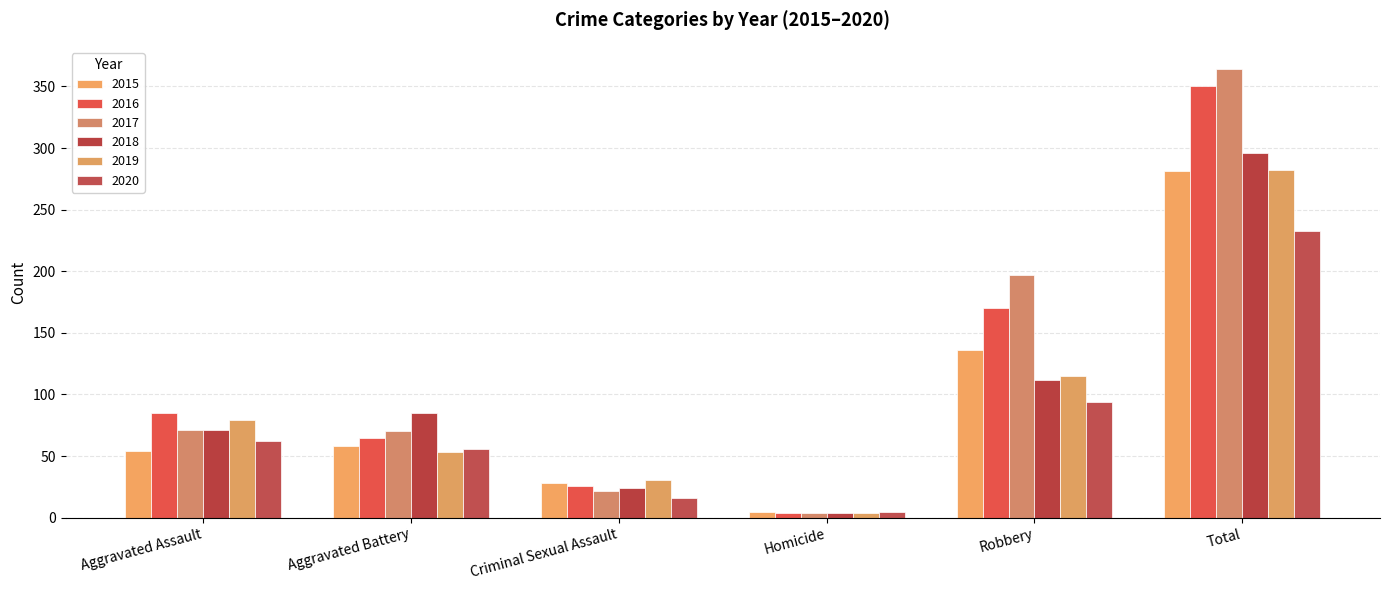

What are all the series names shown in the legend?

2015, 2016, 2017, 2018, 2019, 2020